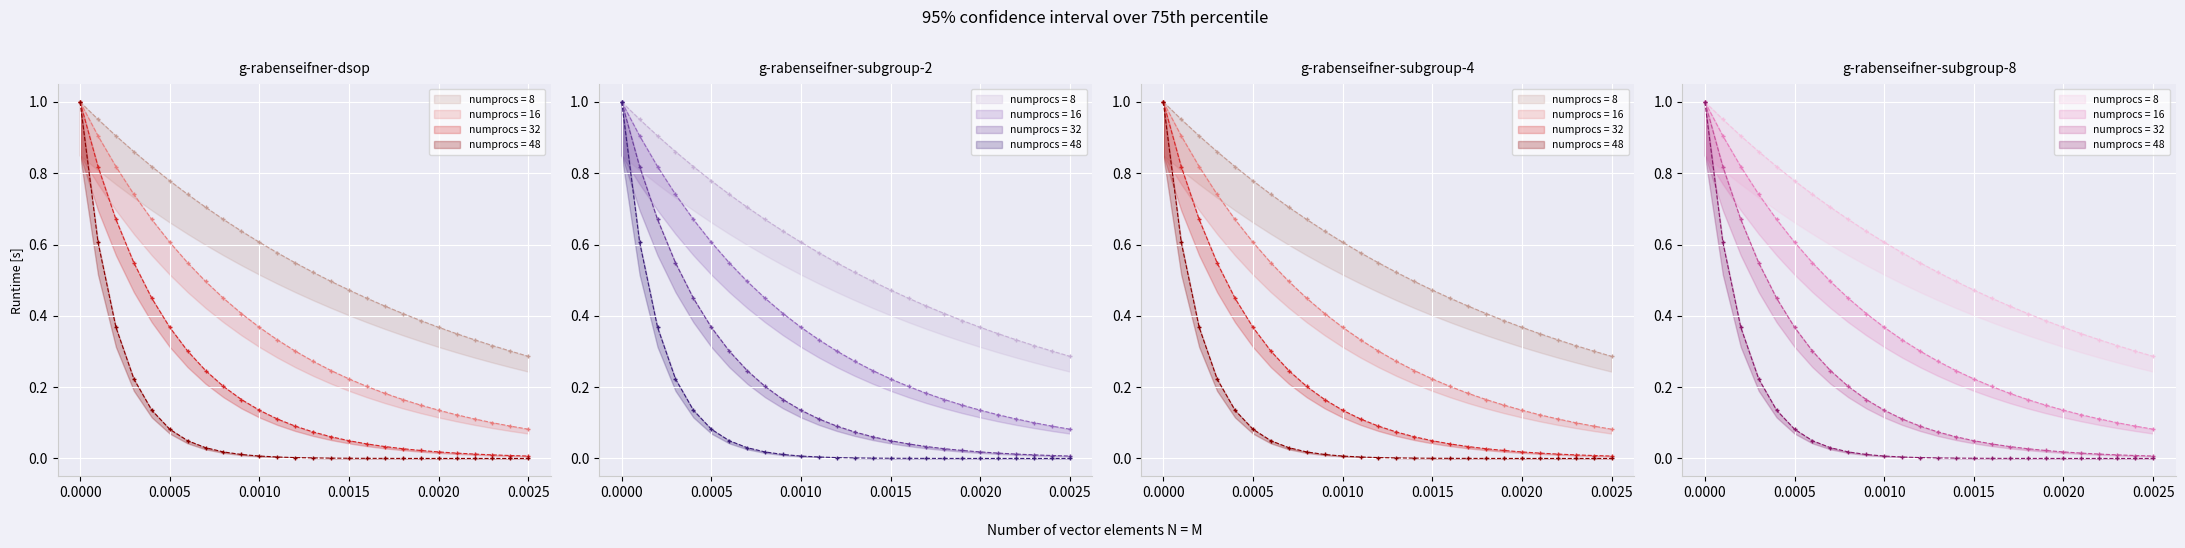

True or false: lambda=1000 and lambda=2000 cross at least once.

False